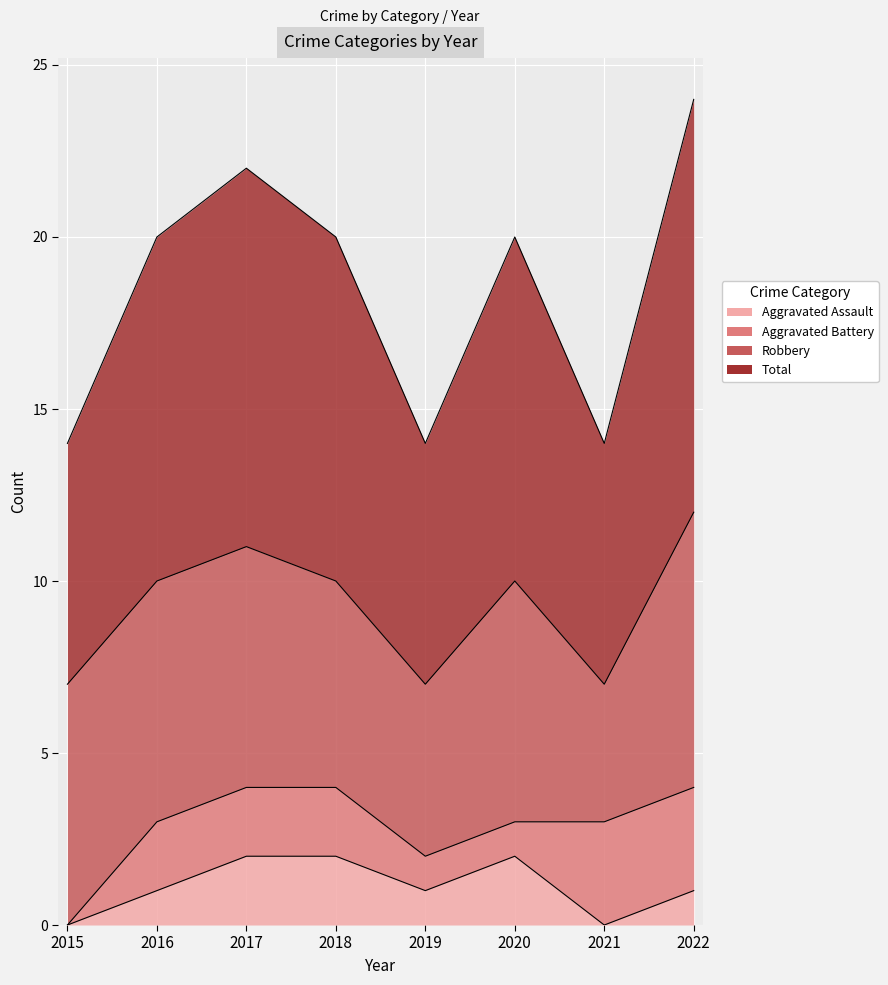

Which category has the lowest value in the Aggravated Assault series?

2015